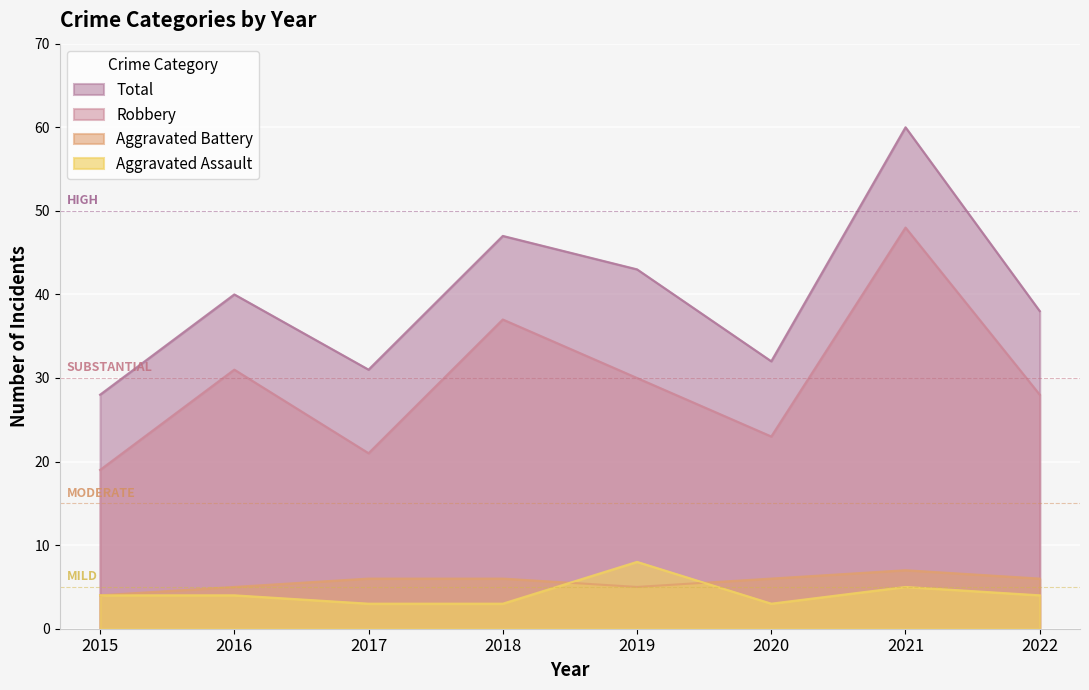

What is the greatest value displayed?

60